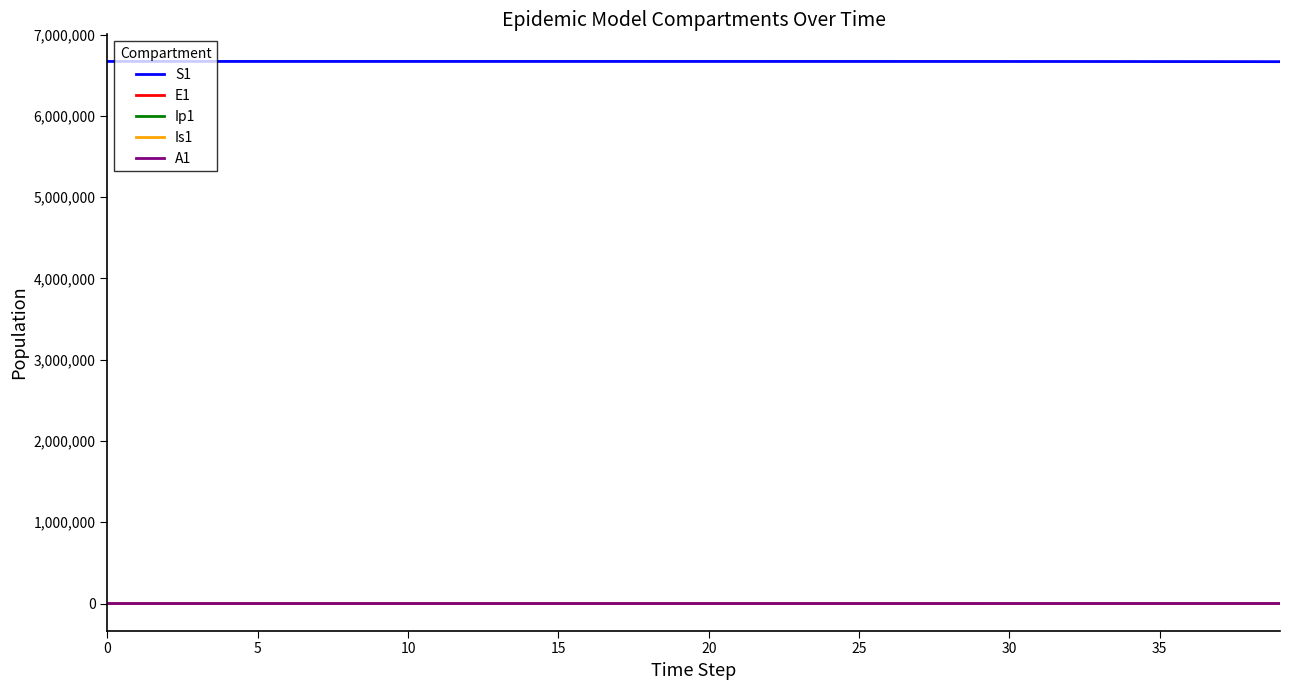

What is the greatest value displayed?

6671082.0